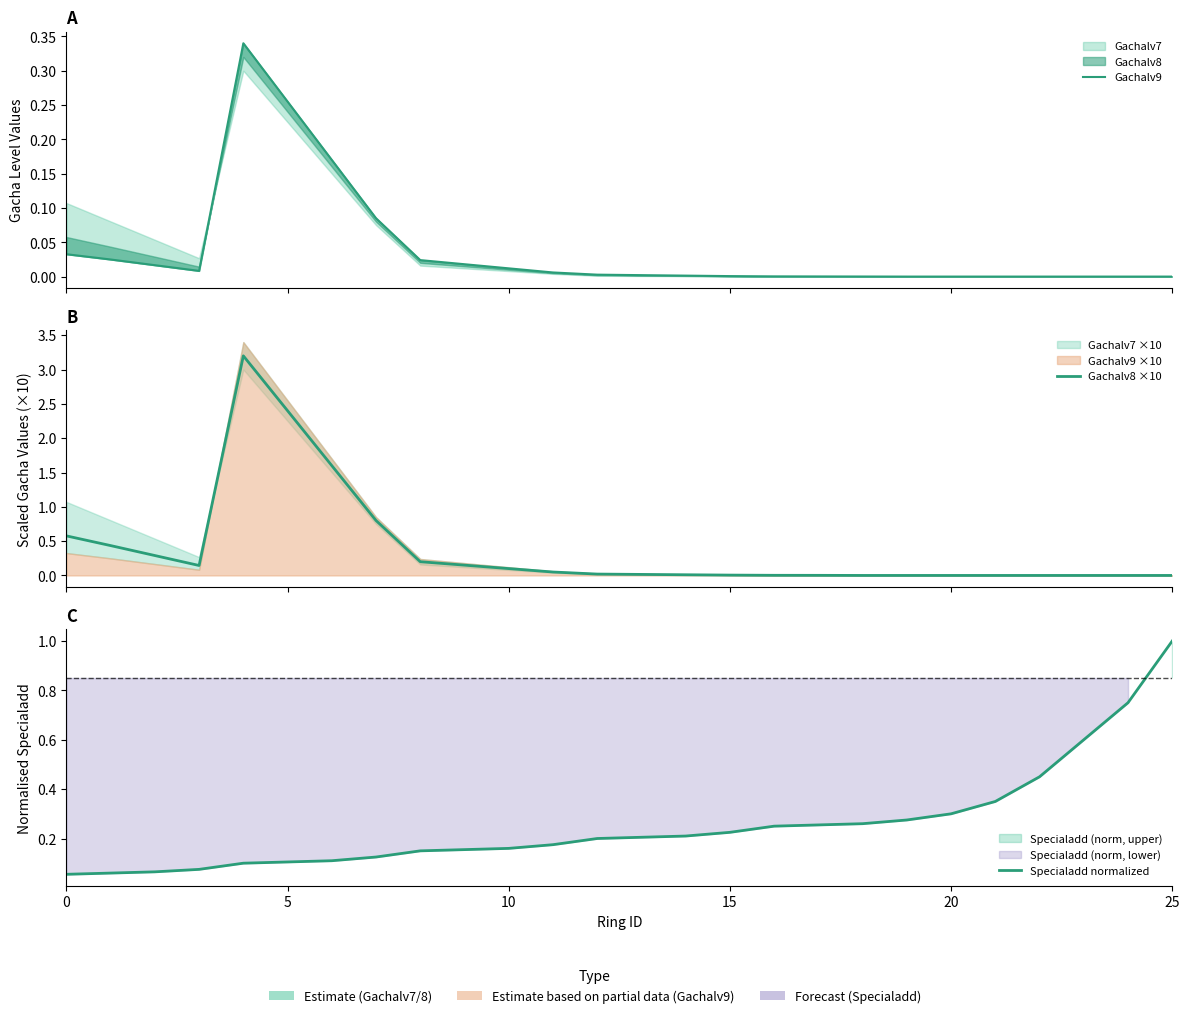

The value of Gachalv8 ×10 at 22 is 1.1. True or false?

False